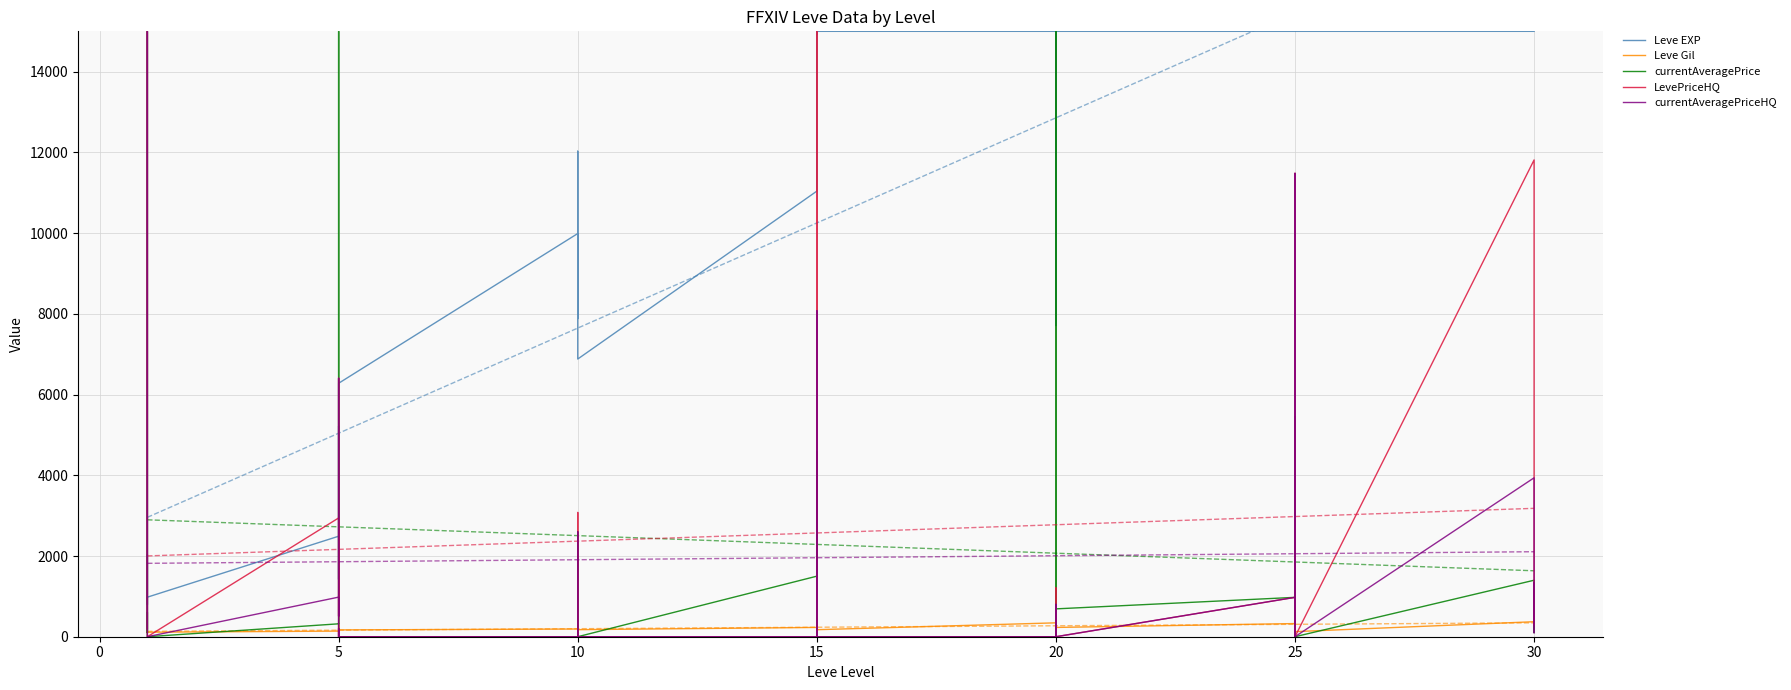

True or false: currentAveragePrice and Leve Gil cross at least once.

True